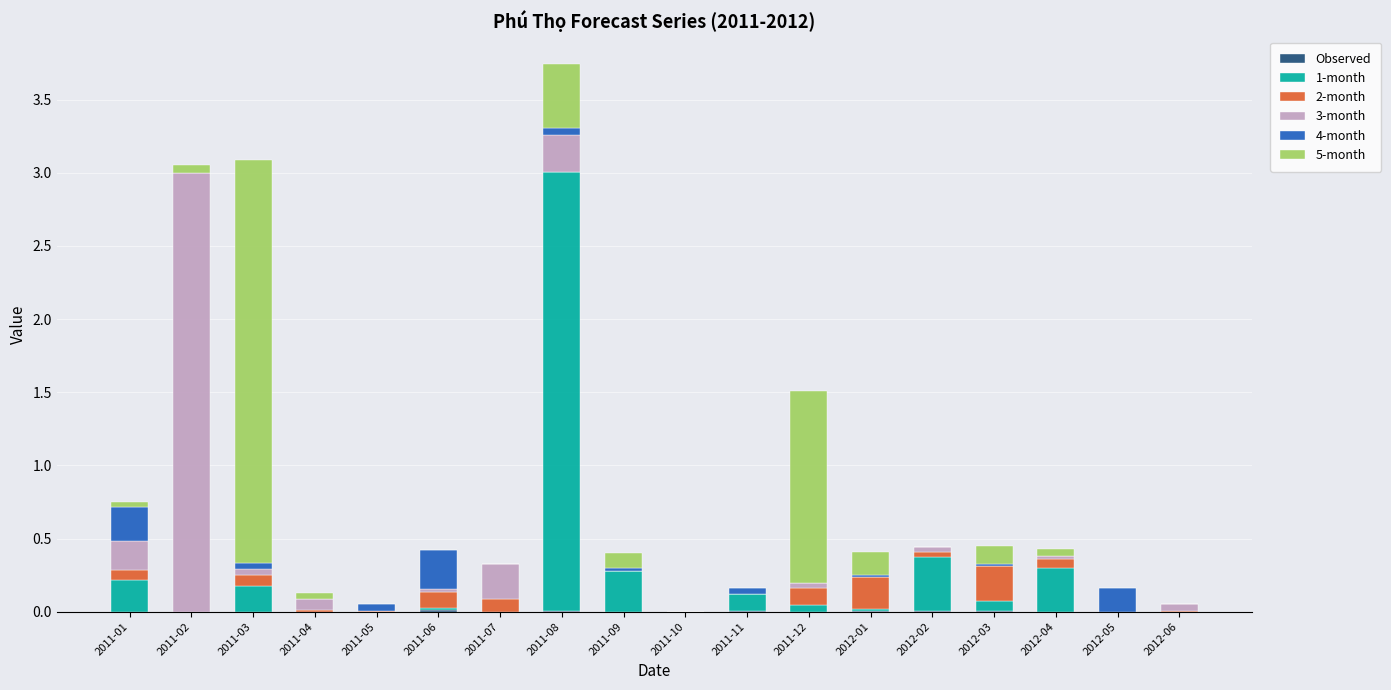

Are the bars grouped side by side (vs. stacked)?

No